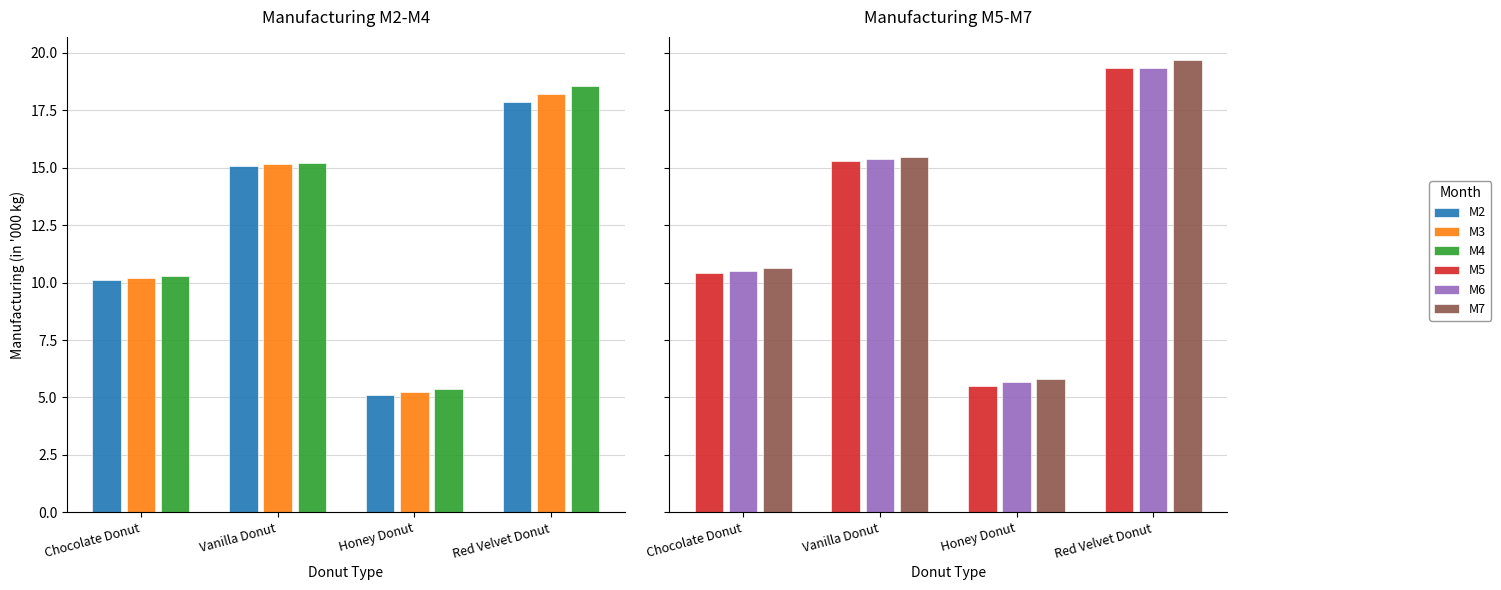

Which series changed the most between Chocolate Donut and Honey Donut?

M2